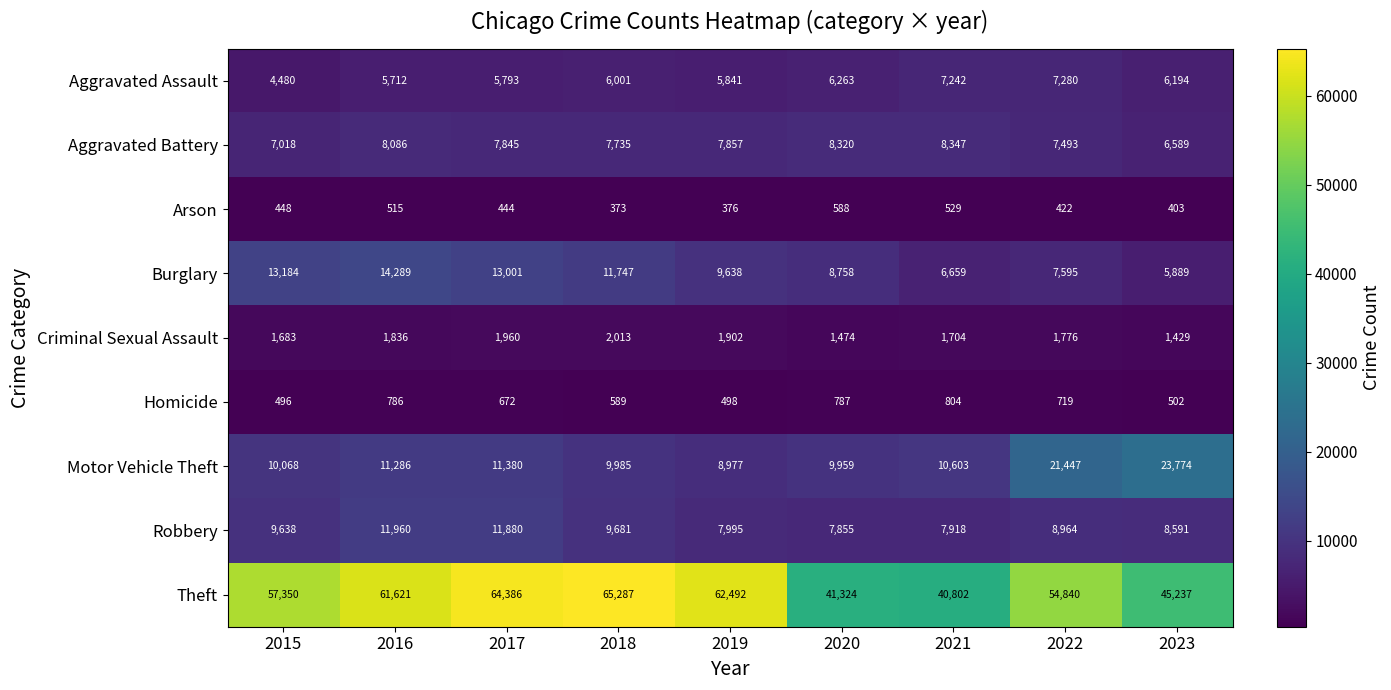

Which series has the largest range (max minus min)?

Theft